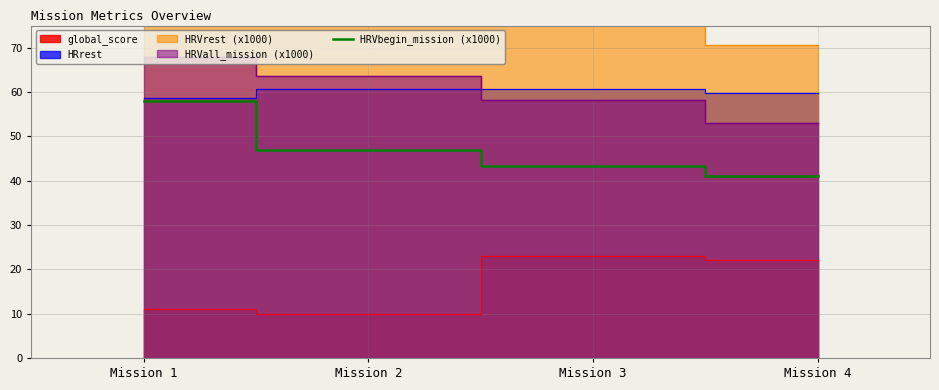

True or false: there are more than 2 points higher than both neighbors.

False